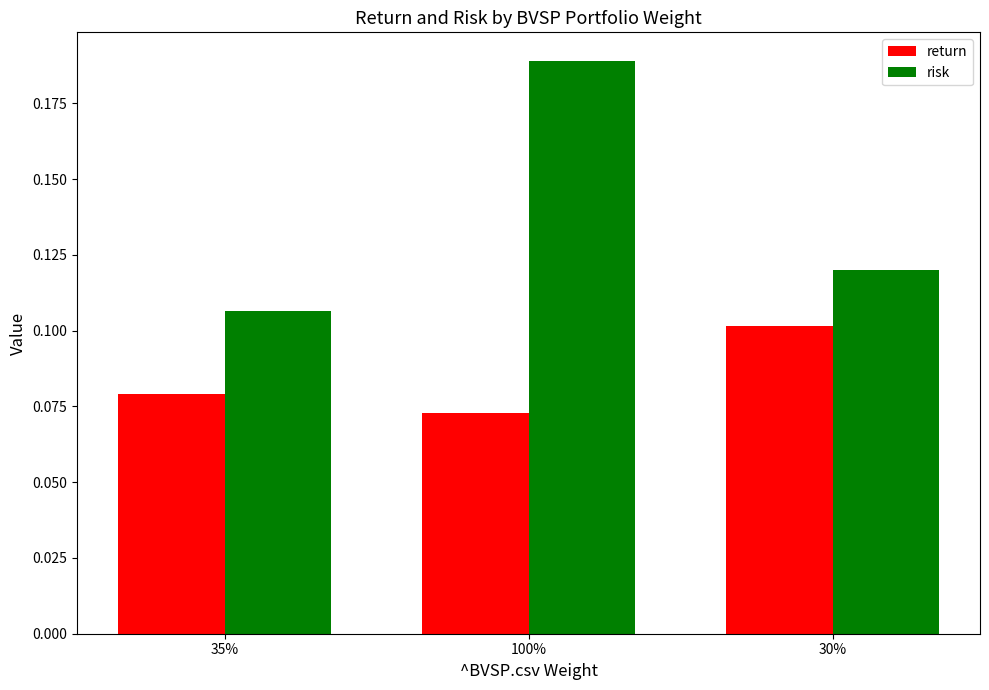

What are all the series names shown in the legend?

return, risk